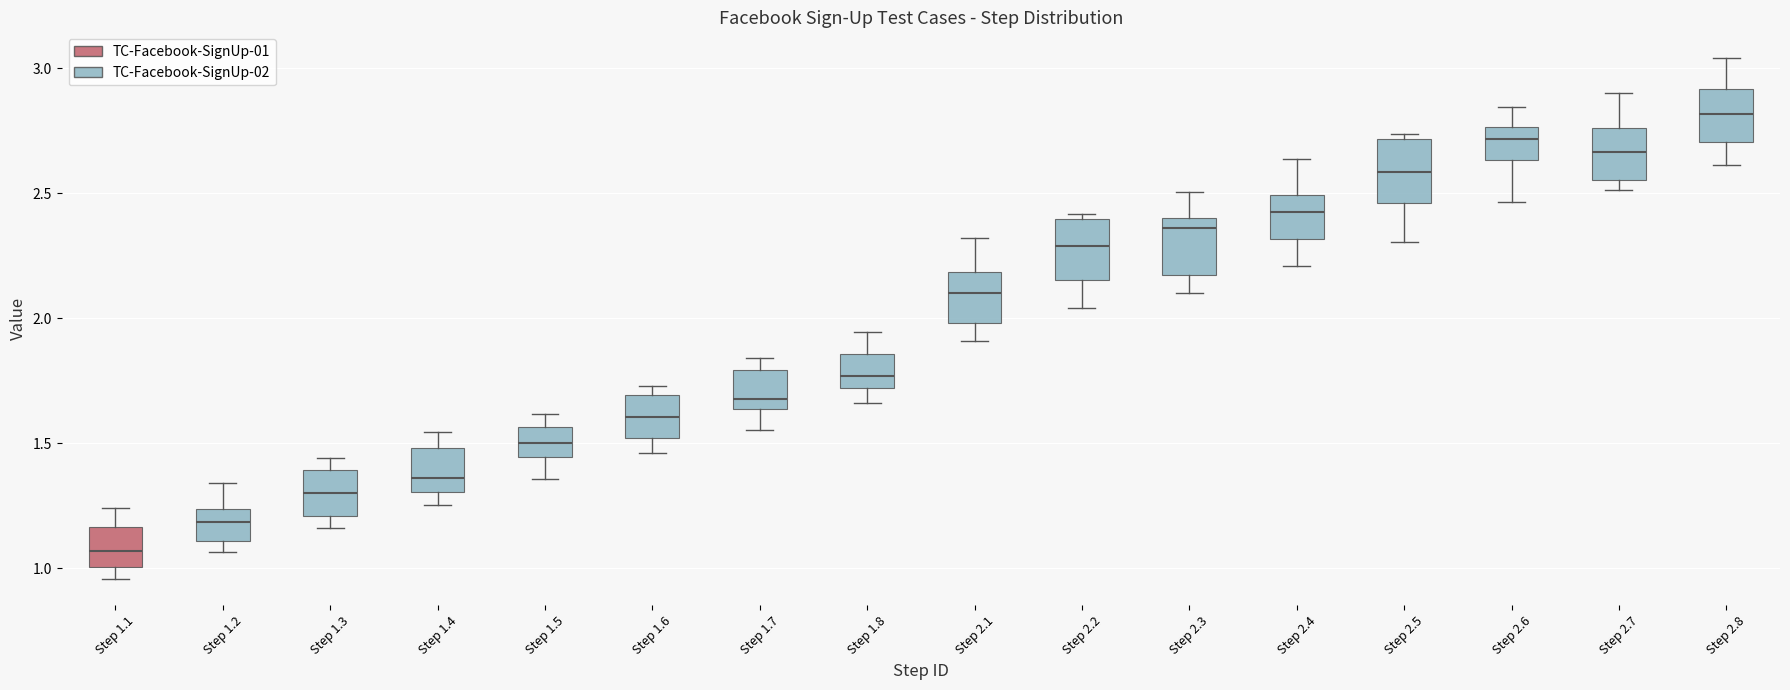

Reading left to right, transcribe this box plot: for each box, give where its median line is, the range the box spans, and where its two whiskers end, as read against the y-axis. The values are not printed on the chart, so give them approximately, as read against the axis.

Step 1.1: median 1.05, box 1.00 to 1.15, whiskers 0.95 to 1.25
Step 1.2: median 1.20, box 1.10 to 1.25, whiskers 1.05 to 1.35
Step 1.3: median 1.30, box 1.20 to 1.40, whiskers 1.15 to 1.45
Step 1.4: median 1.35, box 1.30 to 1.50, whiskers 1.25 to 1.55
Step 1.5: median 1.50, box 1.45 to 1.55, whiskers 1.35 to 1.60
Step 1.6: median 1.60, box 1.50 to 1.70, whiskers 1.45 to 1.75
Step 1.7: median 1.70, box 1.65 to 1.80, whiskers 1.55 to 1.85
Step 1.8: median 1.75, box 1.70 to 1.85, whiskers 1.65 to 1.95
Step 2.1: median 2.10, box 2.00 to 2.20, whiskers 1.90 to 2.30
Step 2.2: median 2.30, box 2.15 to 2.40, whiskers 2.05 to 2.40 (just above the box's upper edge)
Step 2.3: median 2.35, box 2.15 to 2.40, whiskers 2.10 to 2.50
Step 2.4: median 2.40, box 2.30 to 2.50, whiskers 2.20 to 2.65
Step 2.5: median 2.60, box 2.45 to 2.70, whiskers 2.30 to 2.75
Step 2.6: median 2.70, box 2.65 to 2.75, whiskers 2.45 to 2.85
Step 2.7: median 2.65, box 2.55 to 2.75, whiskers 2.50 to 2.90
Step 2.8: median 2.80, box 2.70 to 2.90, whiskers 2.60 to 3.05